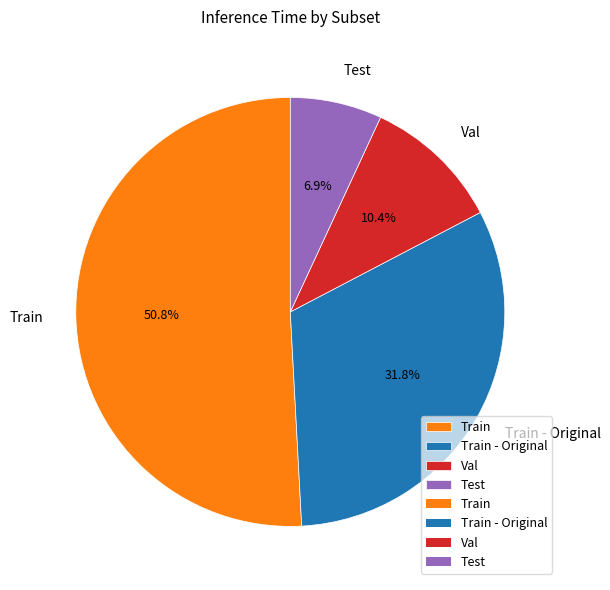

Rank the categories by value from highest to lowest.

Train, Train - Original, Val, Test